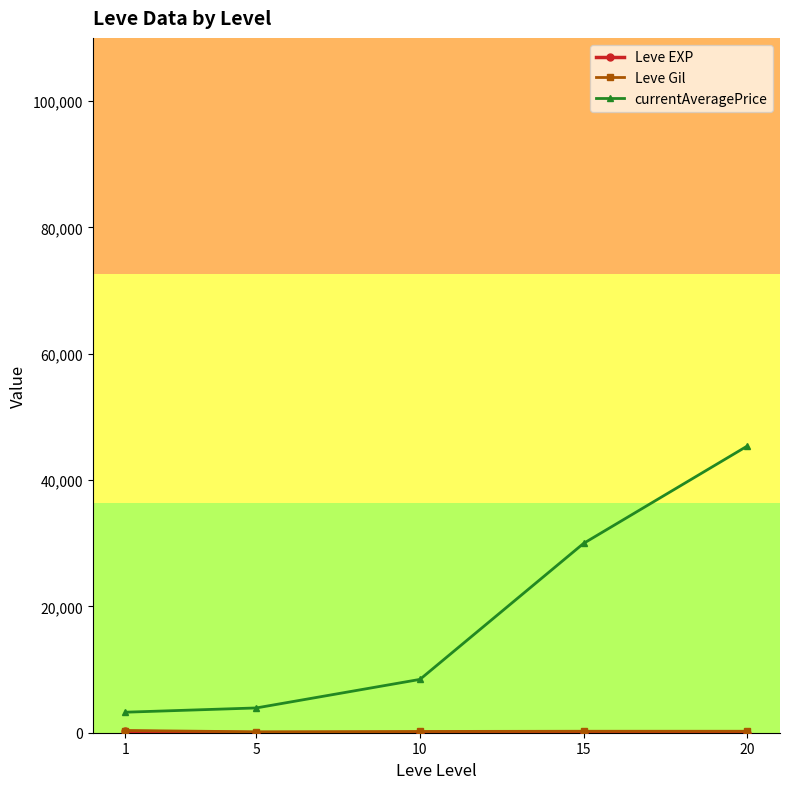

Which series has the widest spread of values?

currentAveragePrice